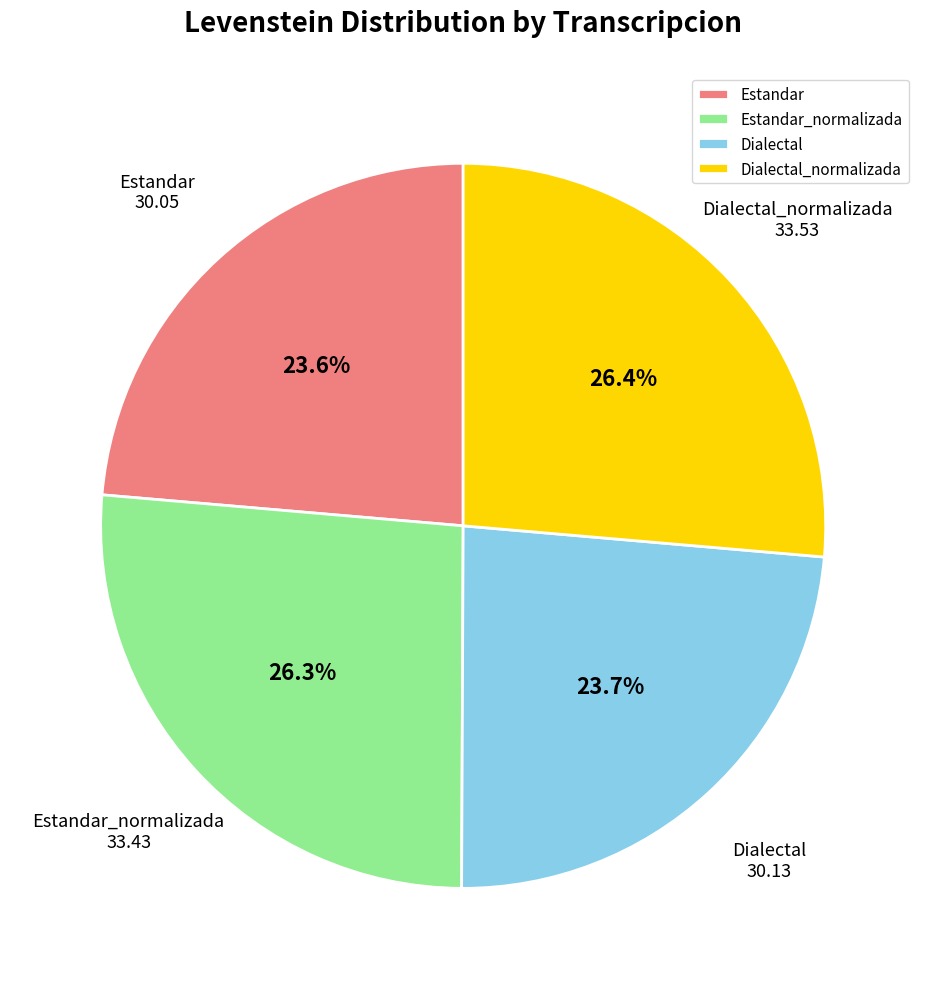

What portion of the pie excludes Dialectal?

76.3%